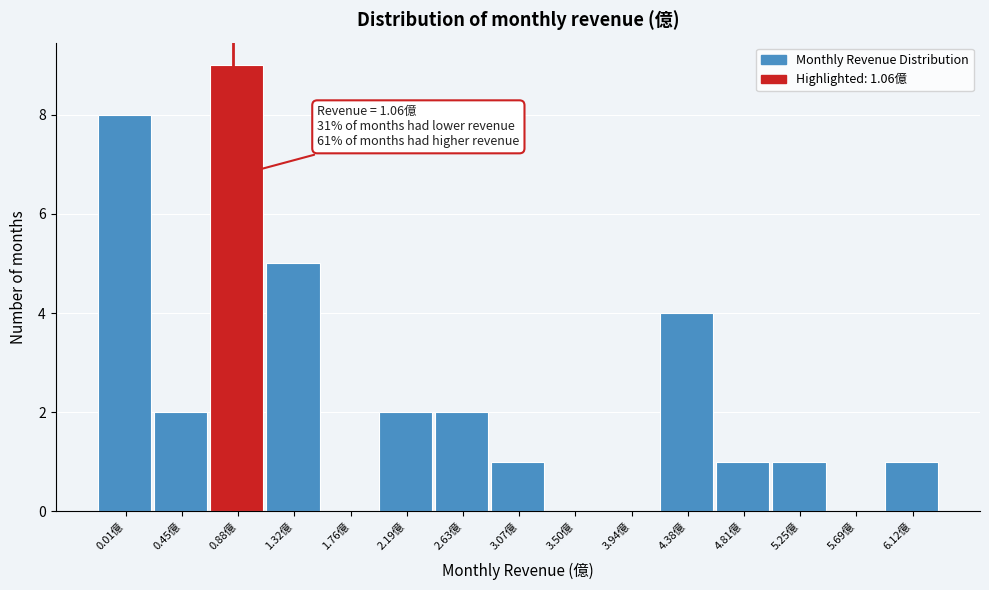

Reading right to left, list all the values displayed in this chart.

6.12億=1	5.69億=0	5.25億=1	4.81億=1	4.38億=4	3.94億=0	3.50億=0	3.07億=1	2.63億=2	2.19億=2	1.76億=0	1.32億=5	0.88億=9	0.45億=2	0.01億=8